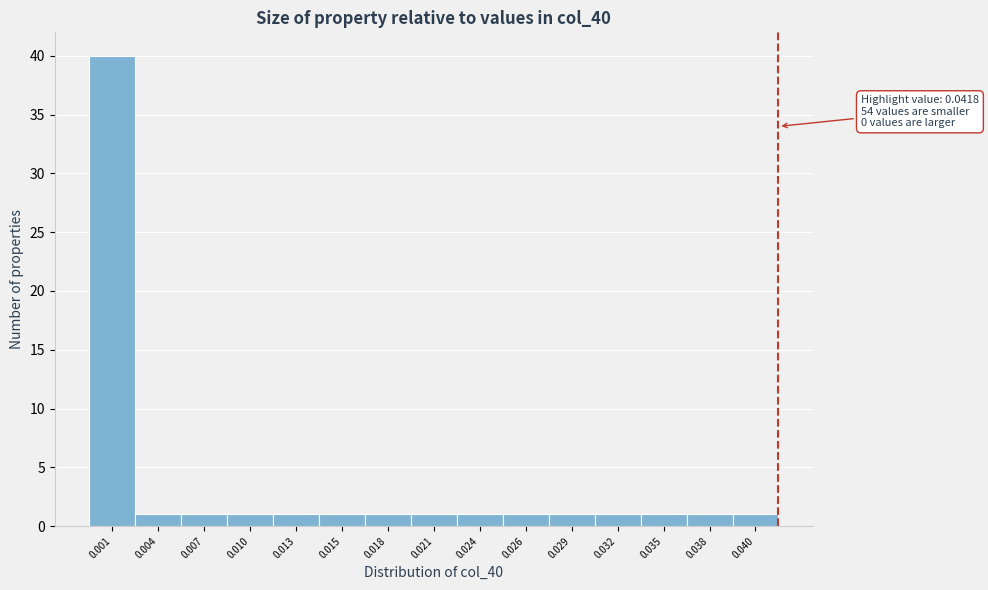

Reading left to right, list all the values displayed in this chart.

40	1	1	1	1	1	1	1	1	1	1	1	1	1	1